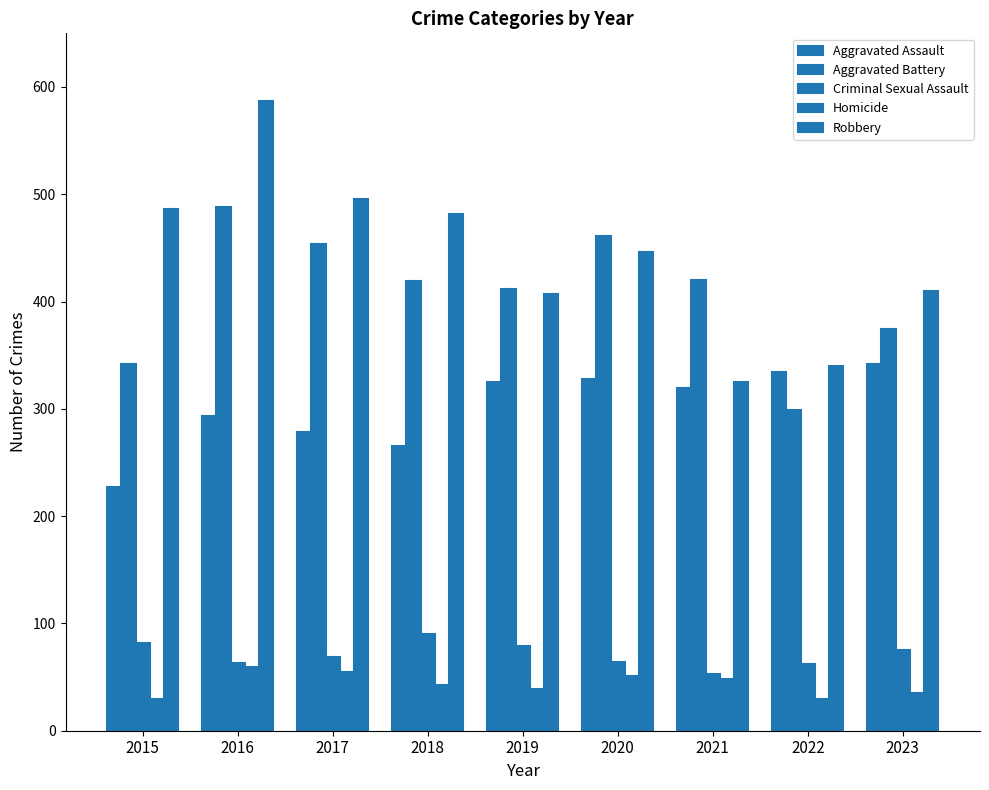

Reading right to left, extract all data points from this chart.

Aggravated Assault: 342	334	319	328	325	265	278	293	227
Aggravated Battery: 374	299	420	461	412	419	454	488	342
Criminal Sexual Assault: 75	62	53	64	79	90	69	63	82
Homicide: 35	30	48	51	39	43	55	59	30
Robbery: 410	340	325	446	407	482	496	587	486